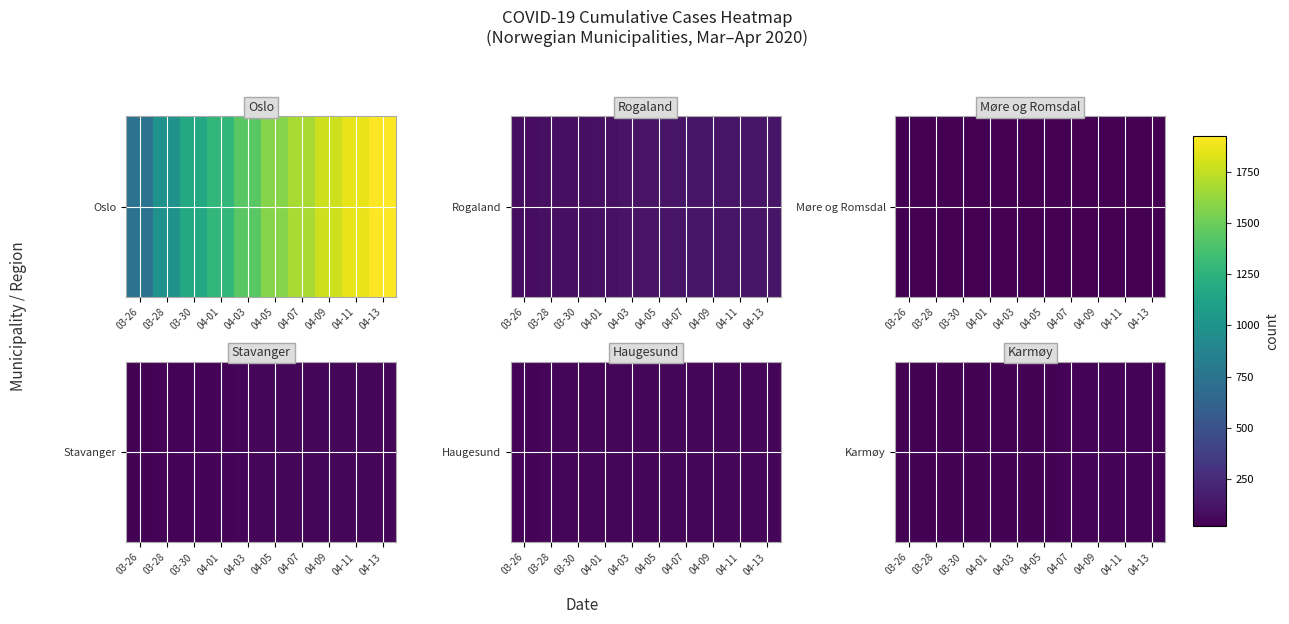

The value at 04-01 is 31. True or false?

True